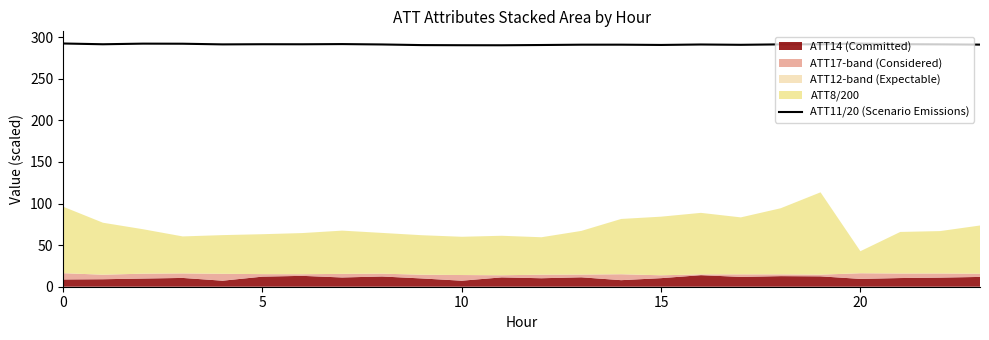

What is the minimum value for ATT11/20 (Scenario Emissions)?

290.4